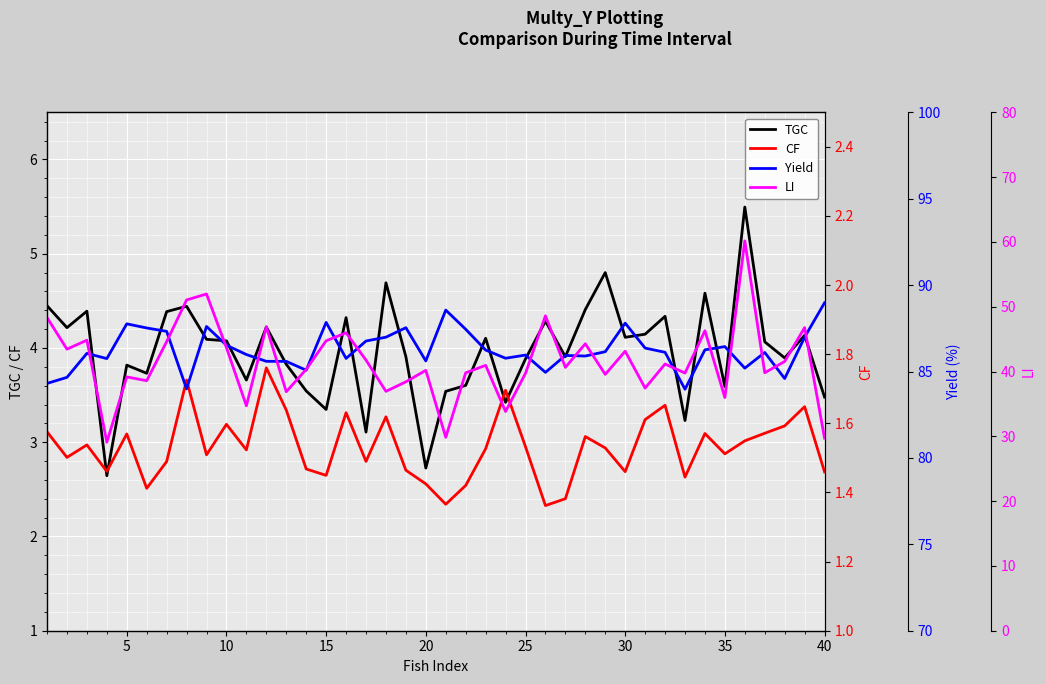

The value of TGC at 40 is 3.5. True or false?

True